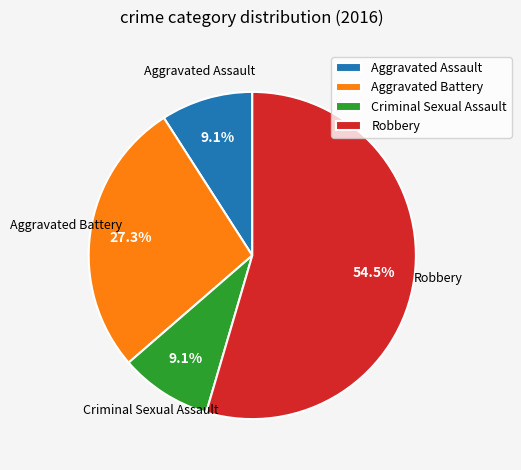

What is the largest slice in the pie chart?

Robbery